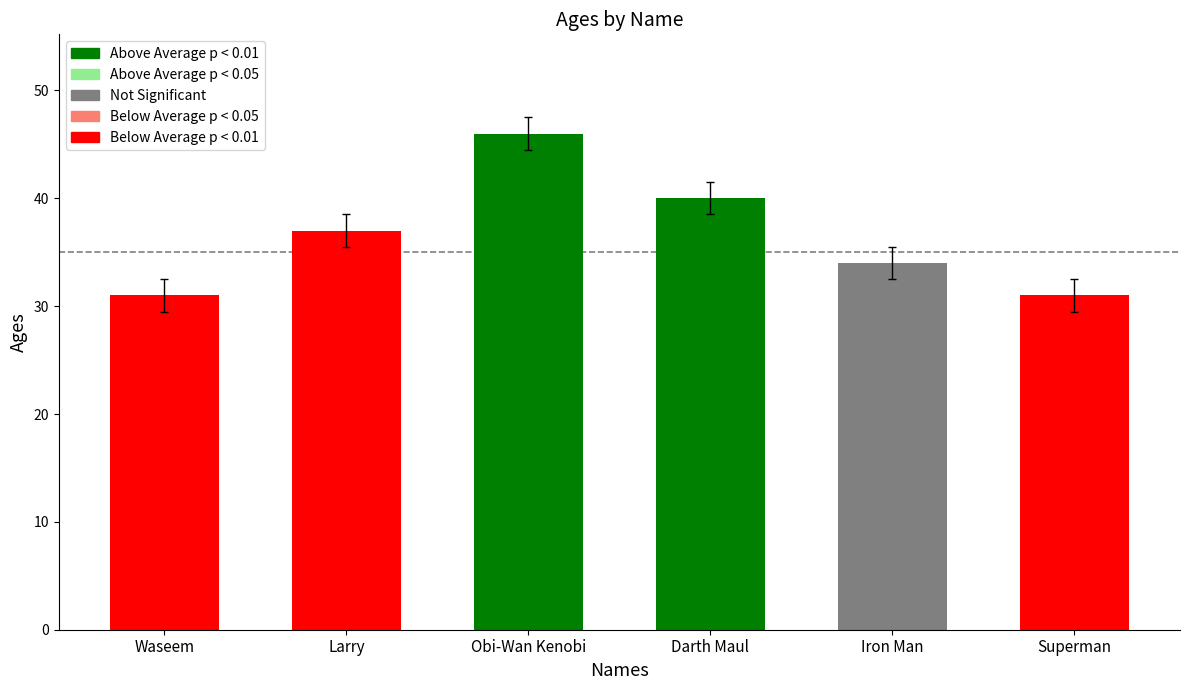

What is the change in value from Darth Maul to Superman?

-9